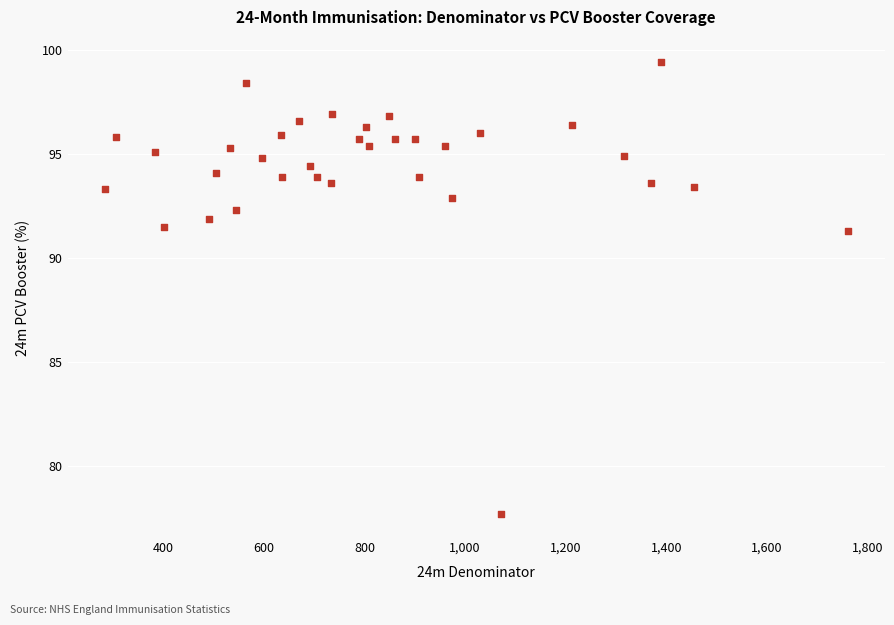

What is the range of X values (max minus min)?

1476.0